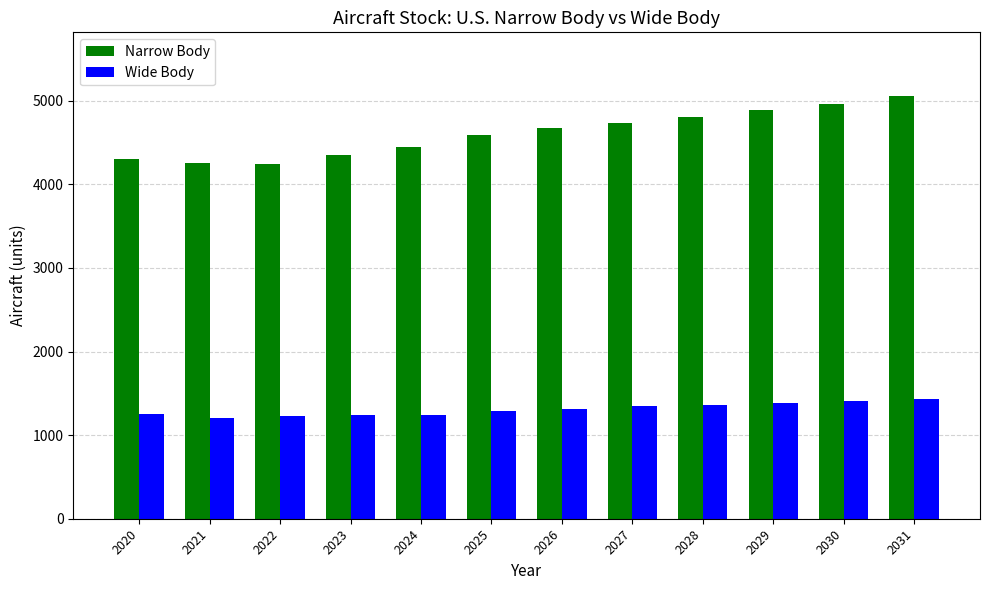

What is the total value across all series at 2024?

5696.6